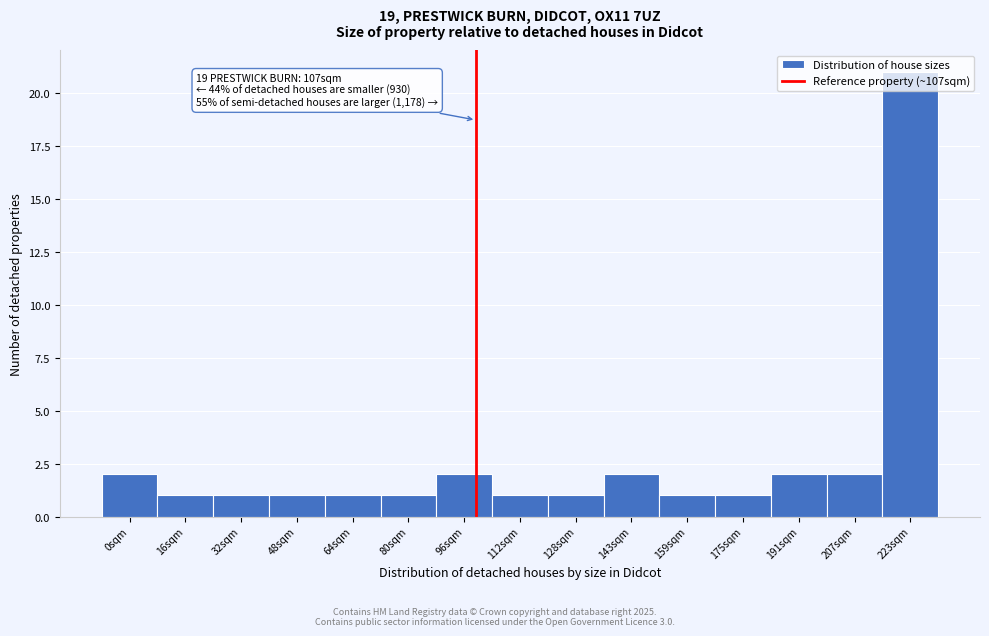

What is the label of the 1st bar from the left?

0sqm